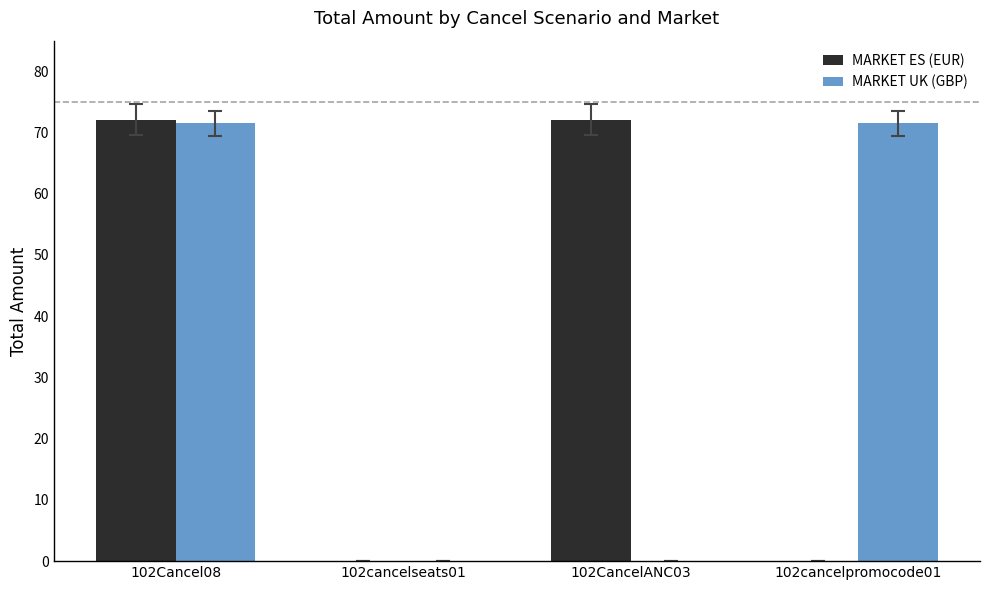

Reading left to right, list all the values displayed in this chart.

MARKET ES (EUR): 72.1	0.0	72.1	0.0
MARKET UK (GBP): 71.5	0.0	0.0	71.5